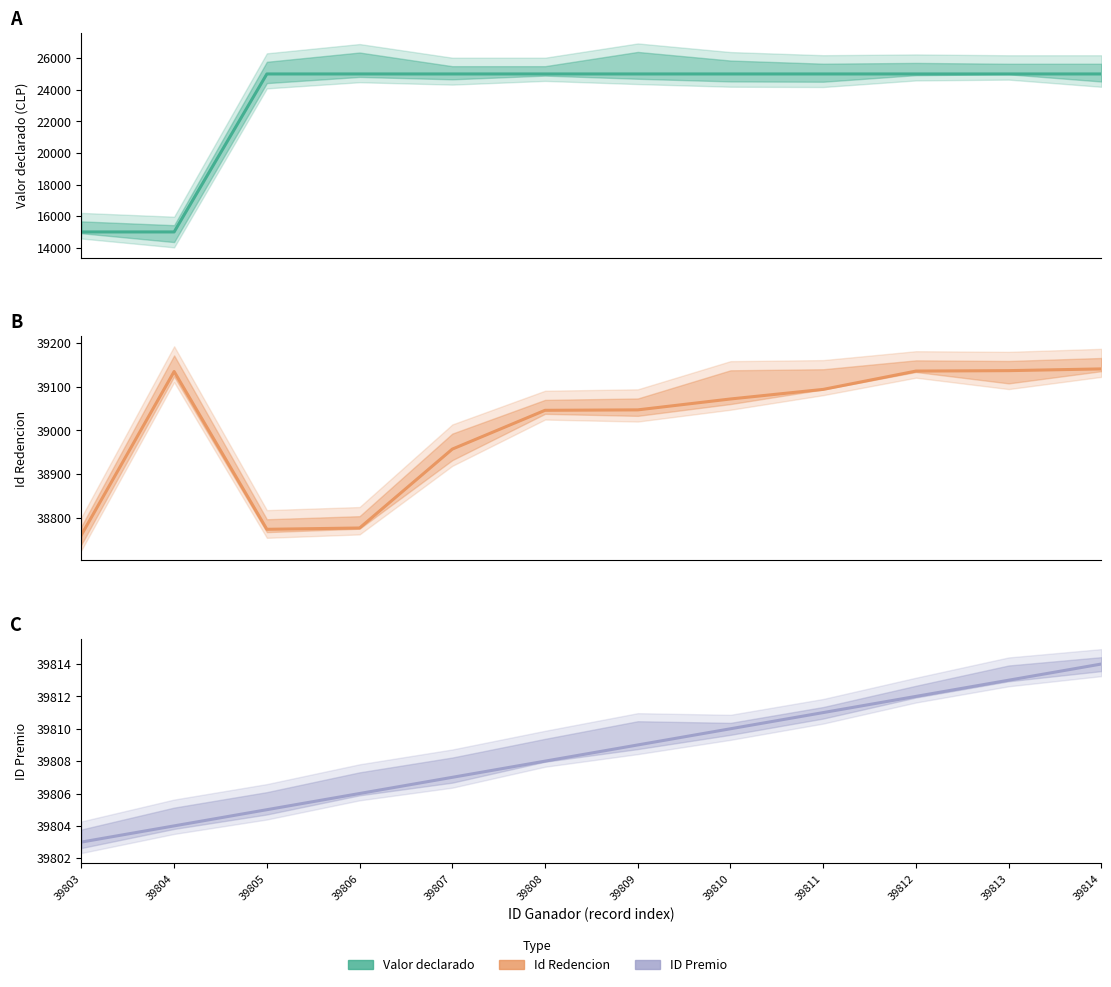

True or false: Valor declarado and ID Premio intersect in this chart.

False